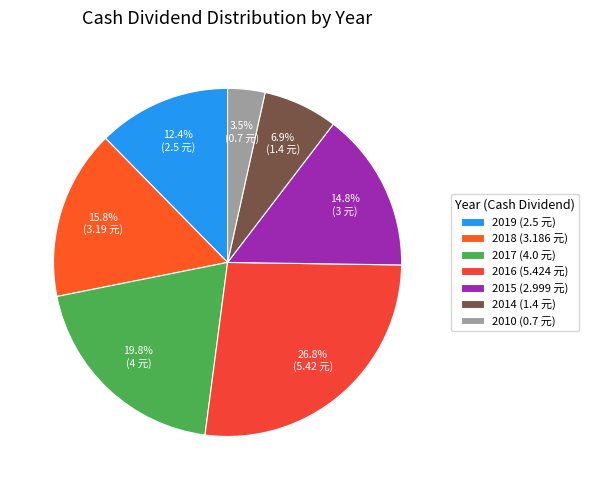

Is it true that 2018 is 16% of the pie?

True